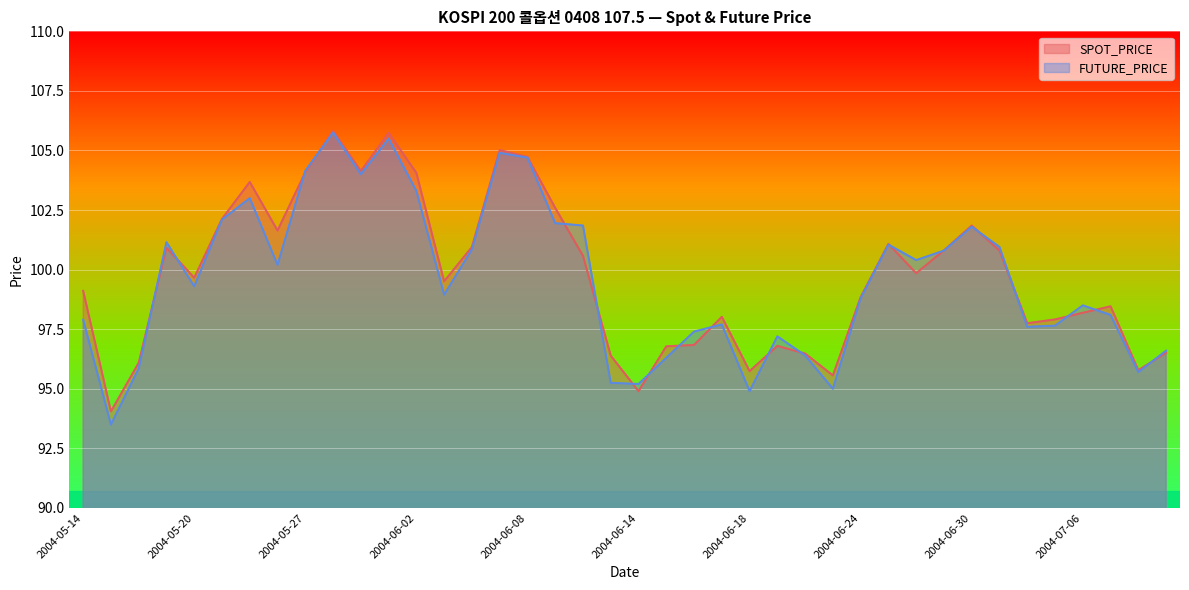

How many values in the SPOT_PRICE series exceed 99?

22